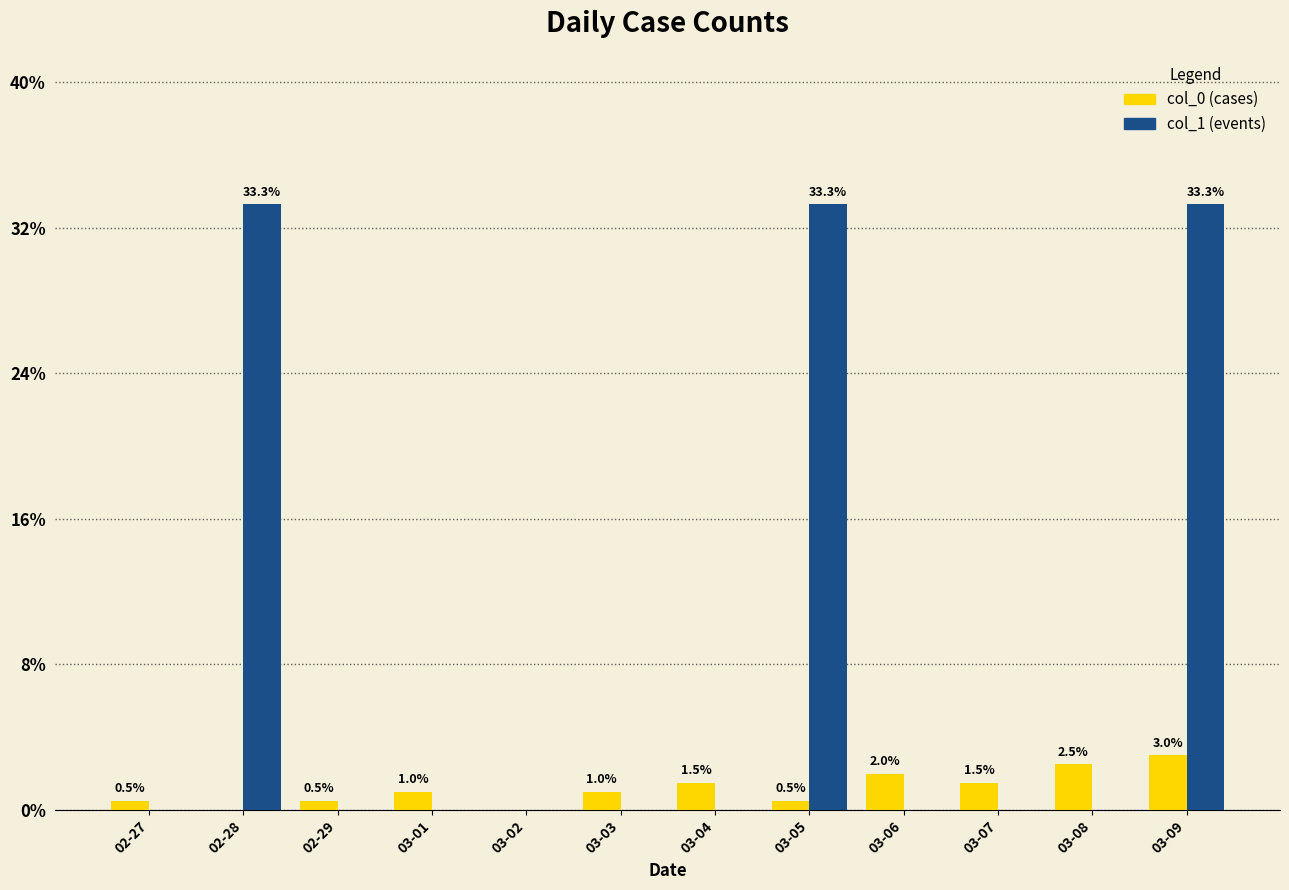

How many data points does each series have?

12